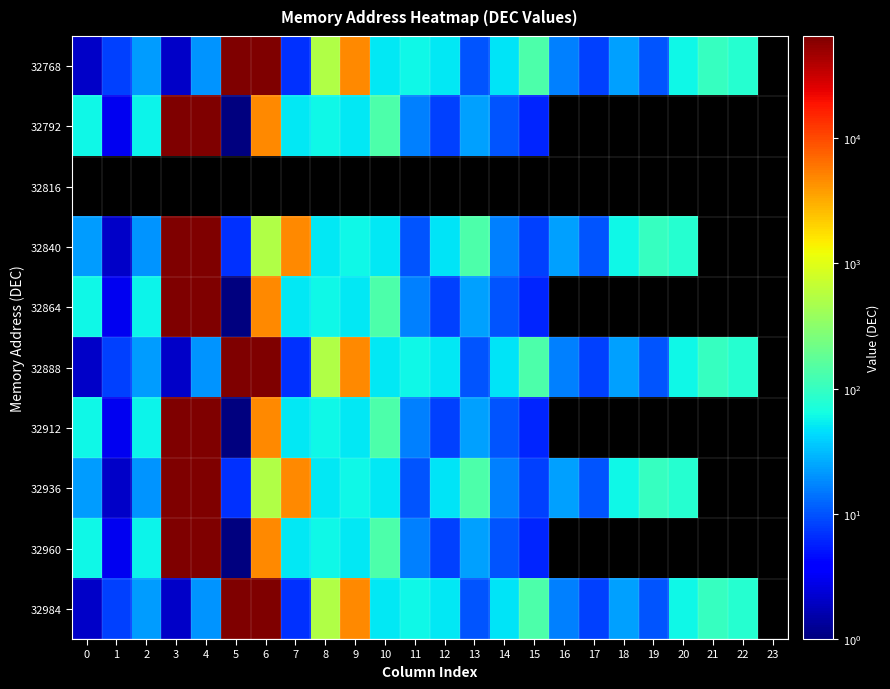

Reading left to right, transcribe all the data shown in this chart.

32768: 0=2	1=8	2=22	3=2	4=20	5=65535	6=65535	7=7	8=512	9=4750	10=50	11=60	12=50	13=10	14=48	15=135	16=16	17=8	18=23	19=10	20=60	21=100	22=80	23=0
32792: 0=59	1=3	2=57	3=65535	4=65535	5=1	6=4850	7=50	8=60	9=50	10=135	11=16	12=8	13=23	14=10	15=6	16=0	17=0	18=0	19=0	20=0	21=0	22=0	23=0
32816: 0=0	1=0	2=0	3=0	4=0	5=0	6=0	7=0	8=0	9=0	10=0	11=0	12=0	13=0	14=0	15=0	16=0	17=0	18=0	19=0	20=0	21=0	22=0	23=0
32840: 0=22	1=2	2=20	3=65535	4=65535	5=7	6=512	7=4750	8=50	9=60	10=50	11=10	12=48	13=135	14=16	15=8	16=23	17=10	18=60	19=100	20=80	21=0	22=0	23=0
32864: 0=59	1=3	2=57	3=65535	4=65535	5=1	6=4850	7=50	8=60	9=50	10=135	11=16	12=8	13=23	14=10	15=6	16=0	17=0	18=0	19=0	20=0	21=0	22=0	23=0
32888: 0=2	1=8	2=22	3=2	4=20	5=65535	6=65535	7=7	8=512	9=4750	10=50	11=60	12=50	13=10	14=48	15=135	16=16	17=8	18=23	19=10	20=60	21=100	22=80	23=0
32912: 0=59	1=3	2=57	3=65535	4=65535	5=1	6=4850	7=50	8=60	9=50	10=135	11=16	12=8	13=23	14=10	15=6	16=0	17=0	18=0	19=0	20=0	21=0	22=0	23=0
32936: 0=22	1=2	2=20	3=65535	4=65535	5=7	6=512	7=4750	8=50	9=60	10=50	11=10	12=48	13=135	14=16	15=8	16=23	17=10	18=60	19=100	20=80	21=0	22=0	23=0
32960: 0=59	1=3	2=57	3=65535	4=65535	5=1	6=4850	7=50	8=60	9=50	10=135	11=16	12=8	13=23	14=10	15=6	16=0	17=0	18=0	19=0	20=0	21=0	22=0	23=0
32984: 0=2	1=8	2=22	3=2	4=20	5=65535	6=65535	7=7	8=512	9=4750	10=50	11=60	12=50	13=10	14=48	15=135	16=16	17=8	18=23	19=10	20=60	21=100	22=80	23=0